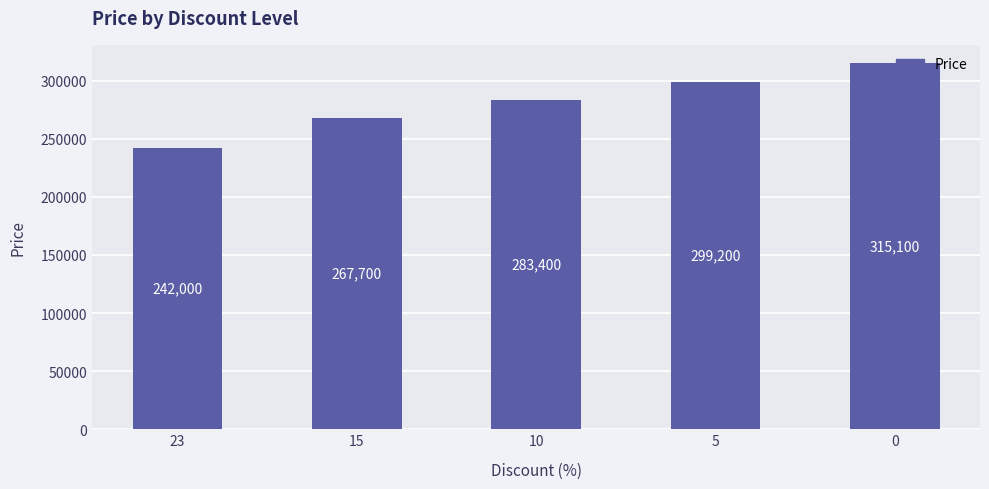

Reading right to left, list all the values displayed in this chart.

315100	299200	283400	267700	242000